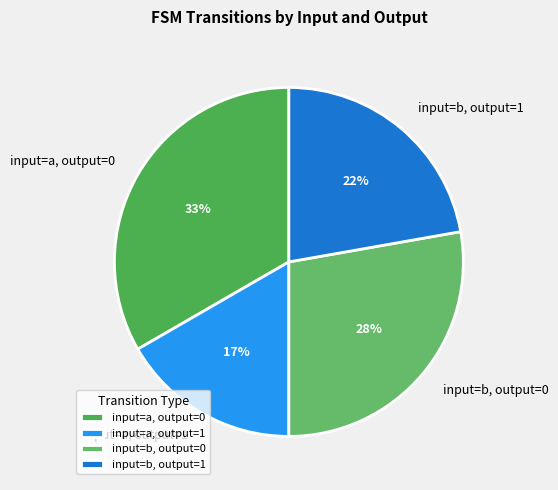

How many slices are in this pie chart?

4